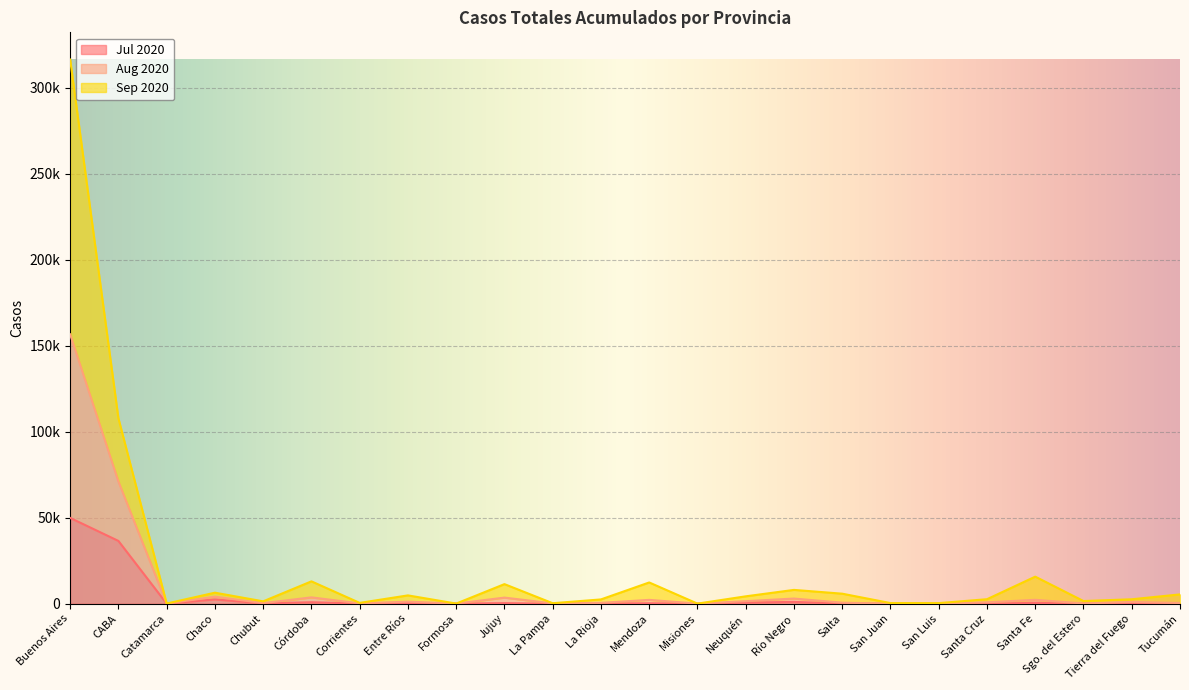

Between Mendoza and Santa Cruz, which series saw the biggest shift?

Sep 2020